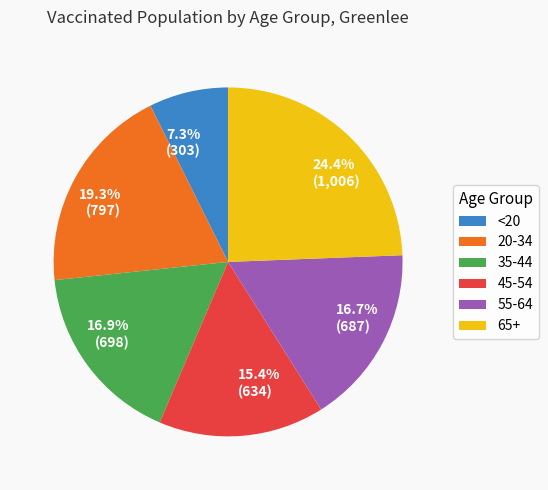

To the nearest percent, what percentage of the pie is 45-54?

15%